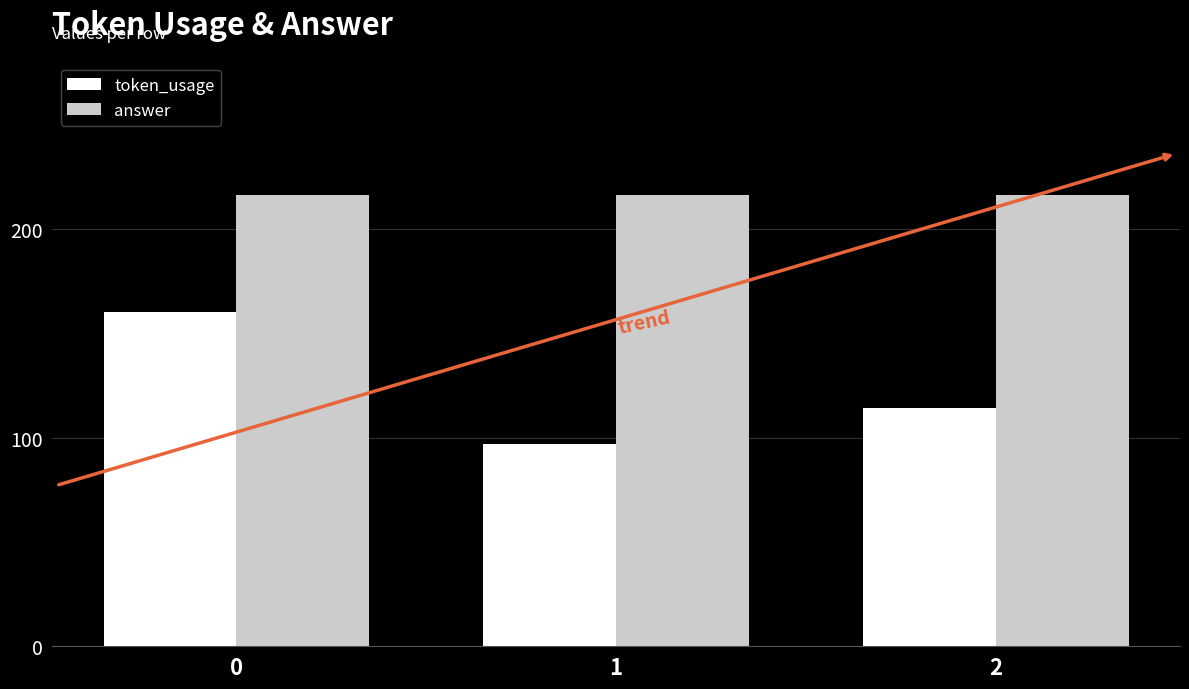

What is the difference between the token_usage values at 1 and 0?

63